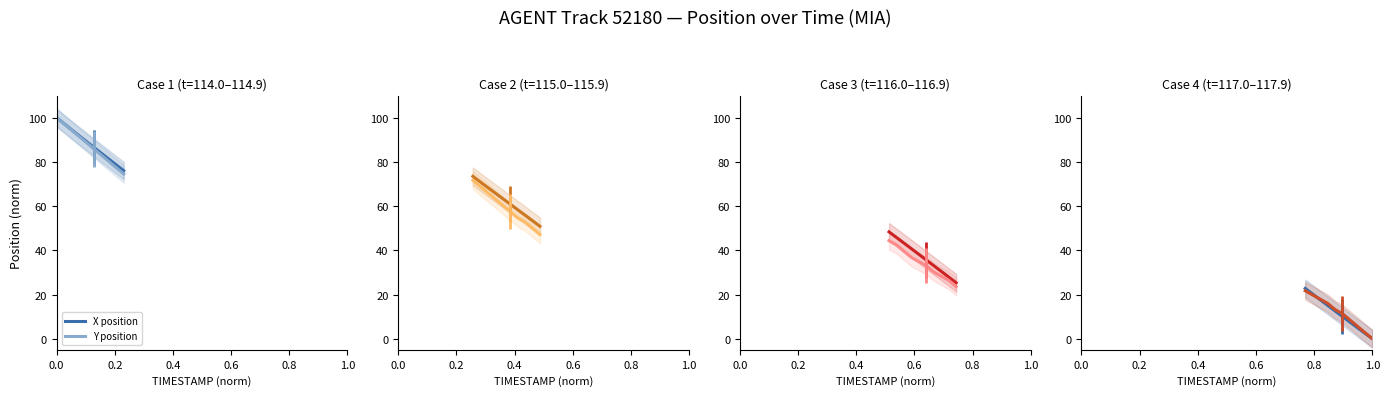

Rank the series by their average value, from highest to lowest.

Y position, X position